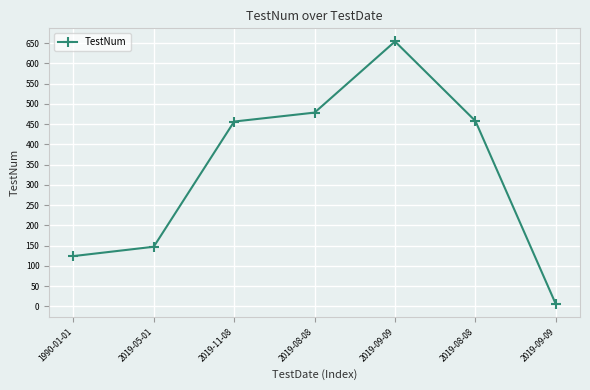

What is the ratio of the value at 2019-11-08 to the value at 1990-01-01?

3.7